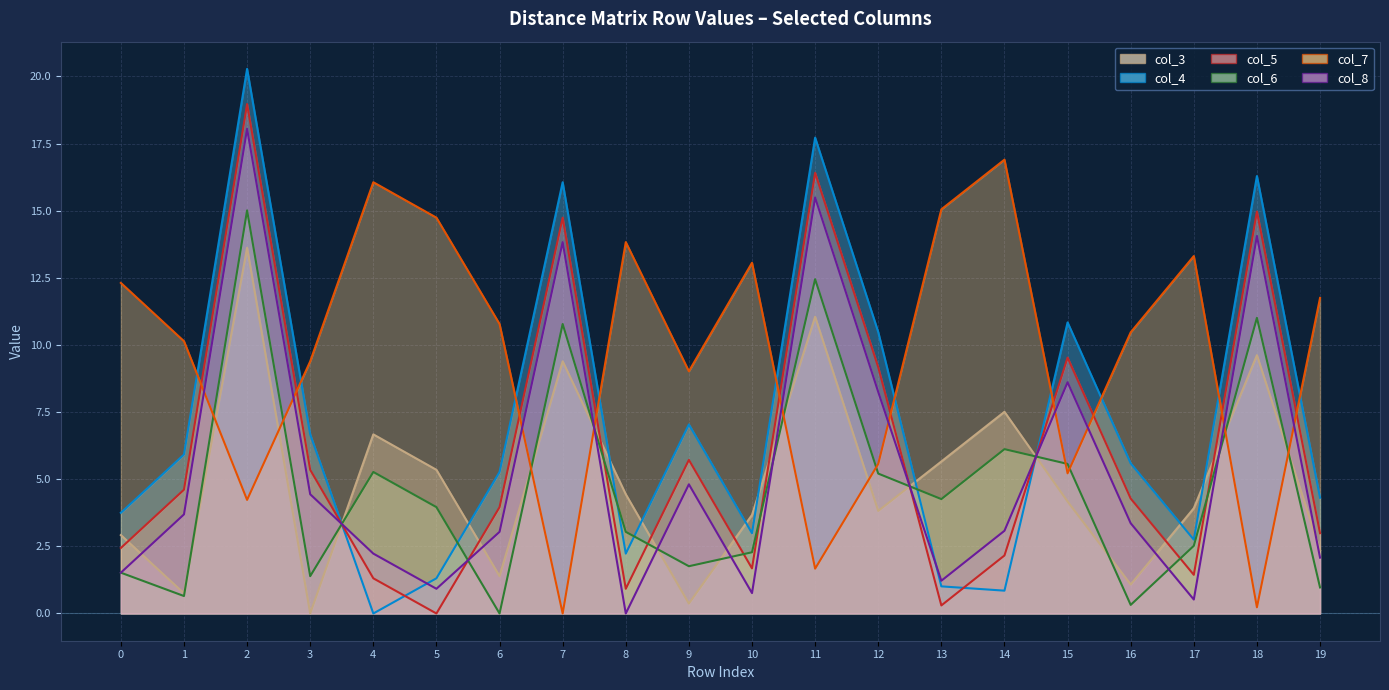

Reading right to left, transcribe all the data shown in this chart.

col_3: 2.4	9.6	3.9	1.1	4.2	7.5	5.7	3.8	11.1	3.7	0.4	4.4	9.4	1.4	5.3	6.7	0.0	13.6	0.8	2.9
col_4: 4.3	16.3	2.8	5.6	10.8	0.8	1.0	10.5	17.7	3.0	7.0	2.2	16.1	5.3	1.3	0.0	6.7	20.3	5.9	3.8
col_5: 3.0	15.0	1.4	4.3	9.5	2.2	0.3	9.2	16.4	1.7	5.7	0.9	14.7	4.0	0.0	1.3	5.3	19.0	4.6	2.4
col_6: 1.0	11.0	2.5	0.3	5.6	6.1	4.3	5.2	12.4	2.3	1.8	3.0	10.8	0.0	4.0	5.3	1.4	15.0	0.7	1.5
col_7: 11.8	0.2	13.3	10.5	5.2	16.9	15.1	5.6	1.7	13.1	9.0	13.8	0.0	10.8	14.7	16.1	9.4	4.2	10.1	12.3
col_8: 2.1	14.1	0.5	3.4	8.6	3.1	1.2	8.2	15.5	0.8	4.8	0.0	13.8	3.0	0.9	2.2	4.4	18.1	3.7	1.5